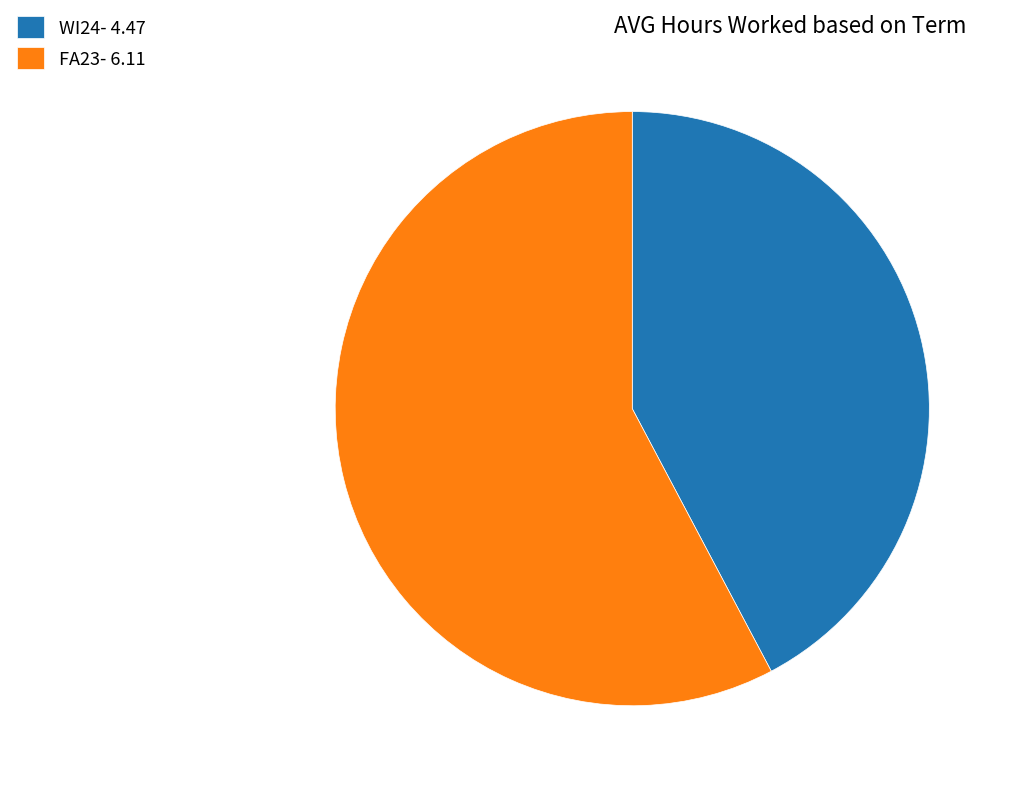

How many segments does this pie chart have?

2